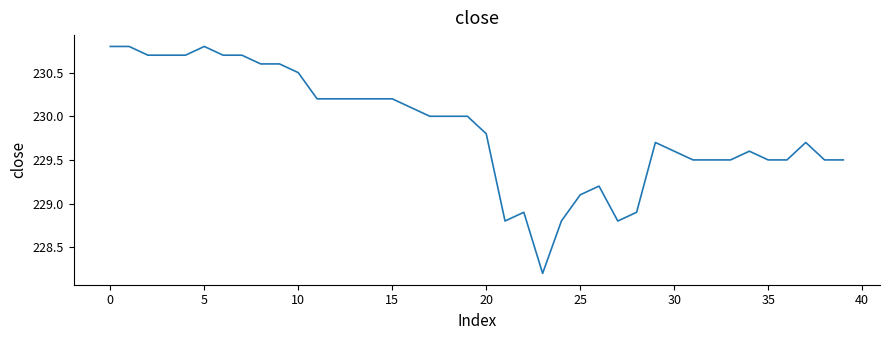

What is the difference between the second highest and minimum values?

2.6